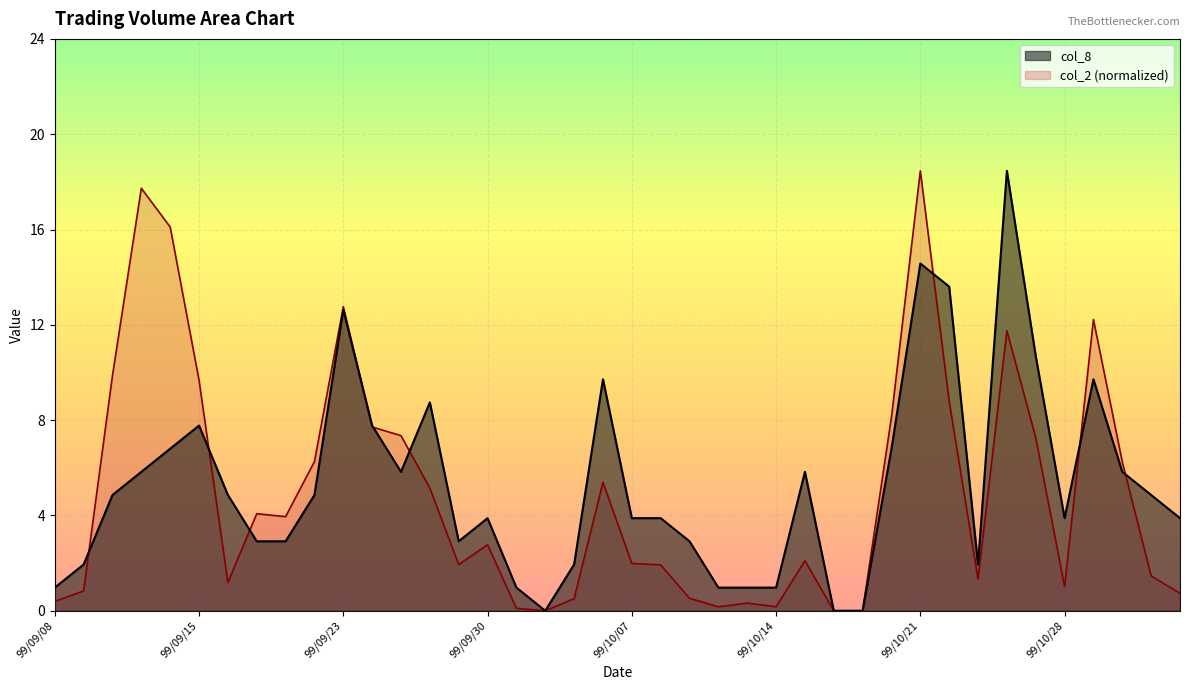

What is the label of the 22nd point from the left?

99/10/08